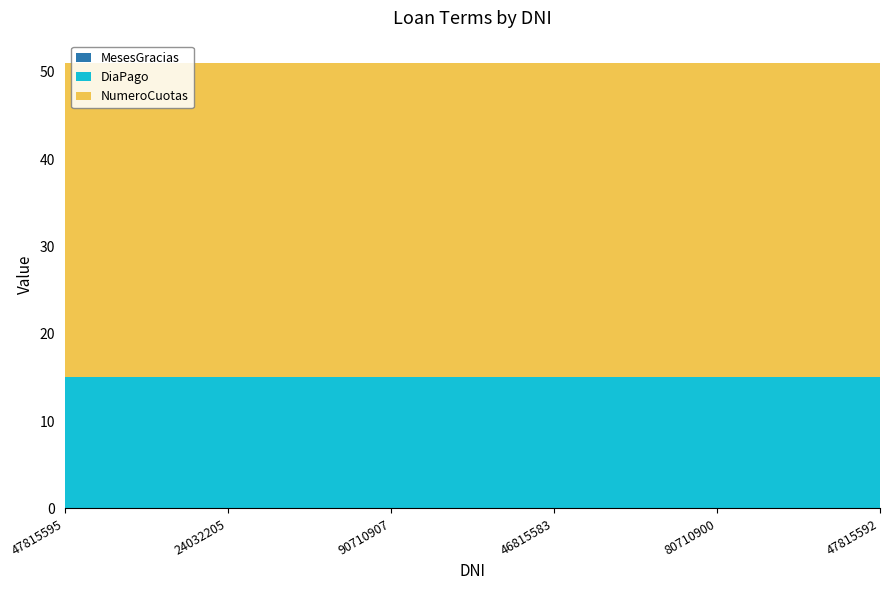

Reading left to right, extract all data points from this chart.

MesesGracias: 0	0	0	0	0	0
DiaPago: 15	15	15	15	15	15
NumeroCuotas: 36	36	36	36	36	36